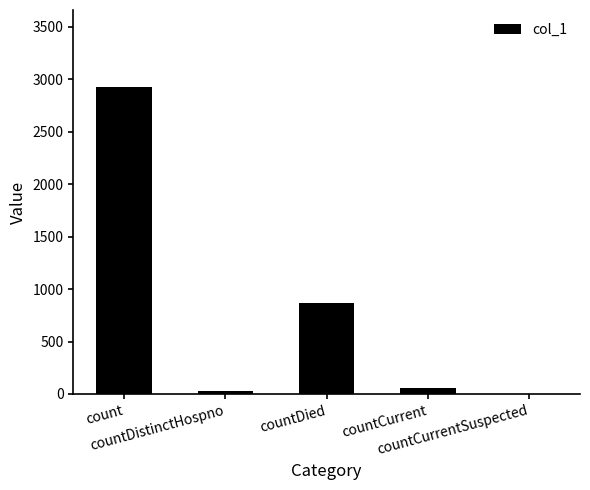

What is the sum of all values?

3882